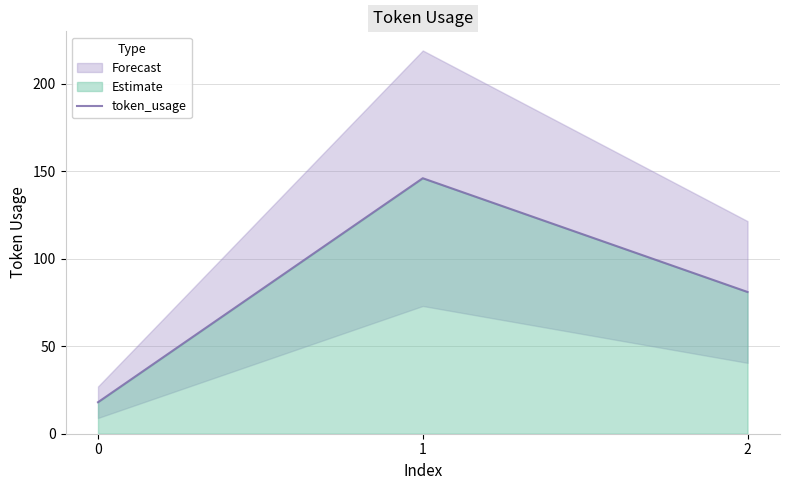

What is the difference between the maximum and second lowest values?

65